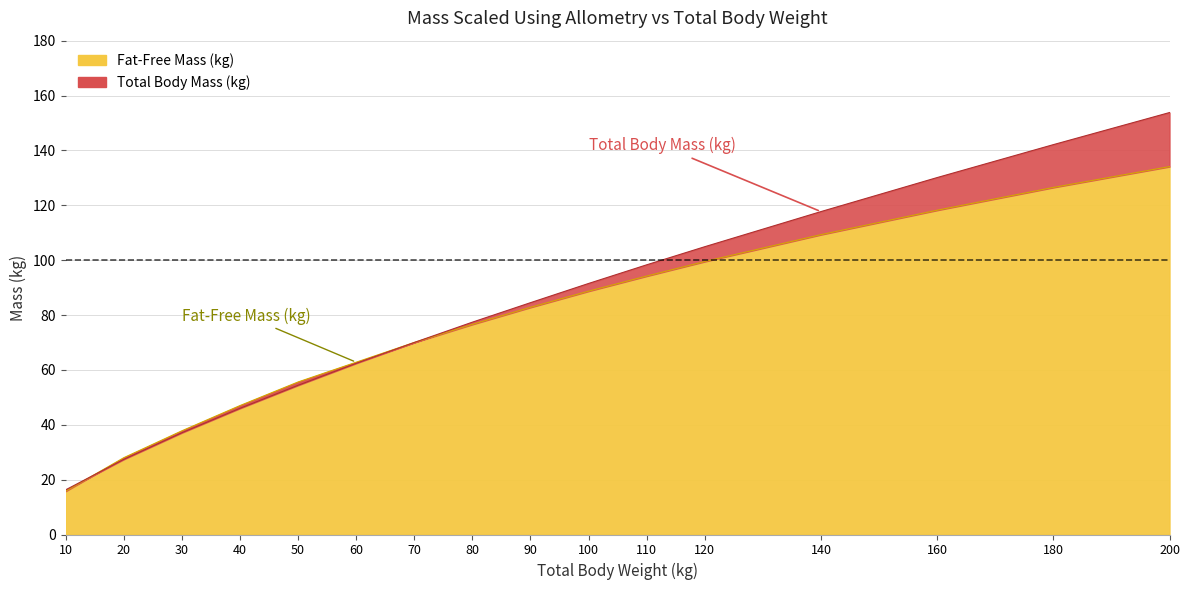

How many data points in Fat-Free Mass (kg) are less than 82?

8